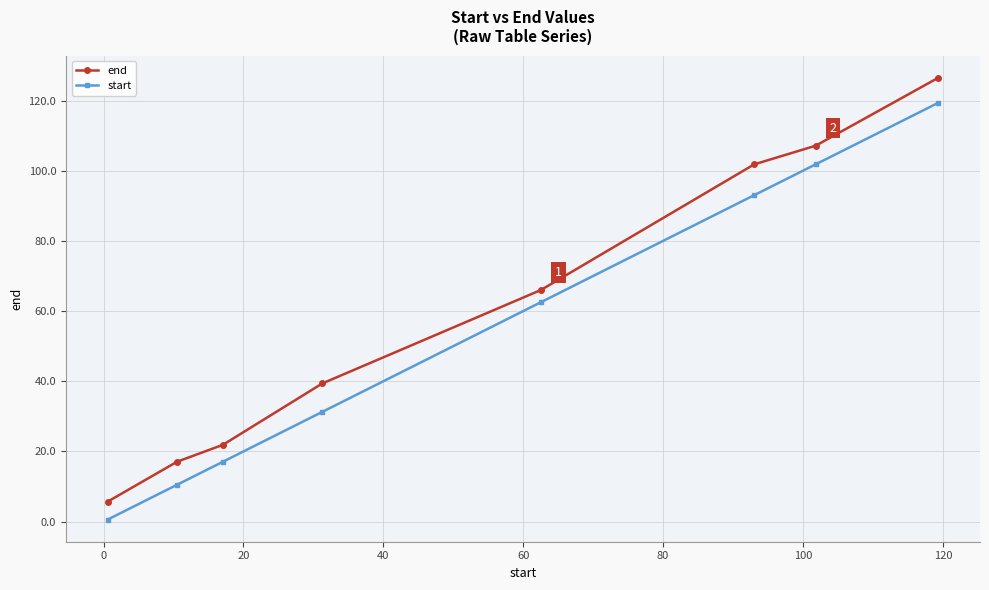

List the series in order of their overall mean, highest first.

end, start